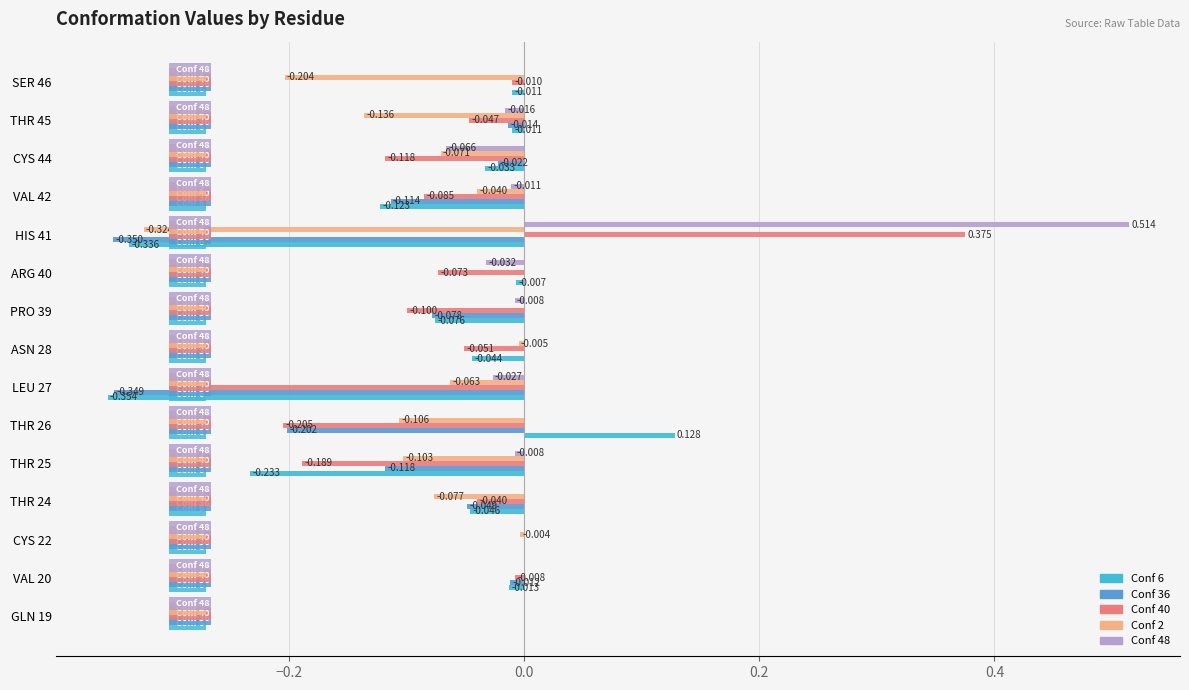

What is the sum of all Conf 2 values?

-1.1